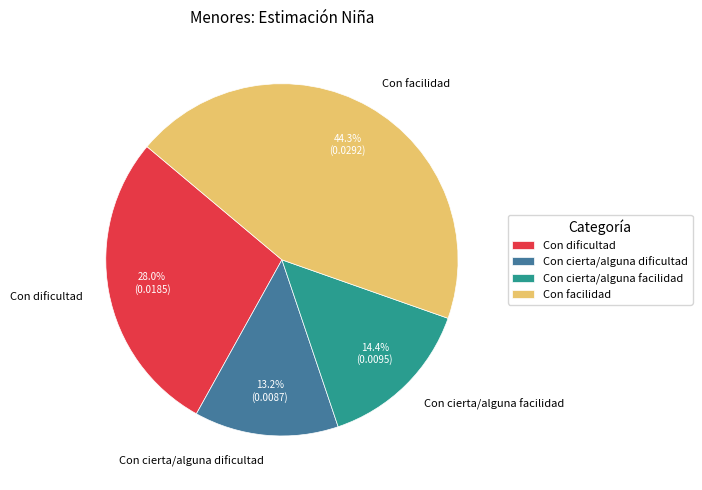

Is it true that Con cierta/alguna facilidad is 14% of the pie?

True